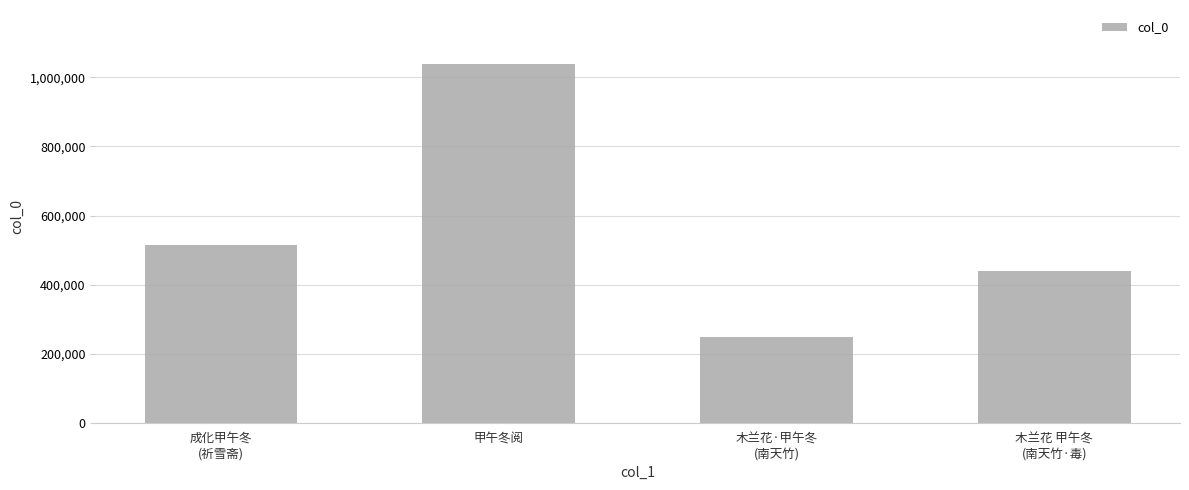

Reading left to right, what are all the values shown in this chart?

513489	1039281	247613	440128